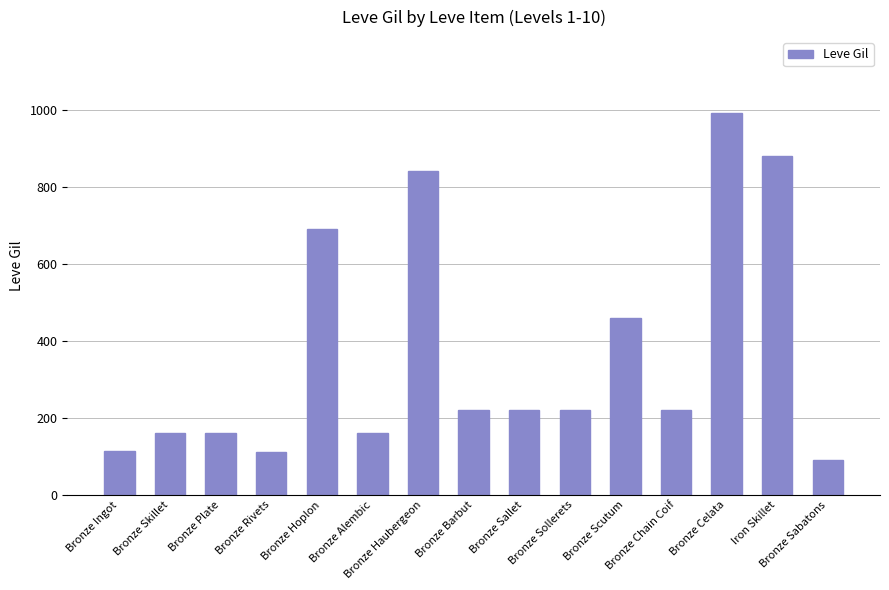

What is the sum of all values?

5535